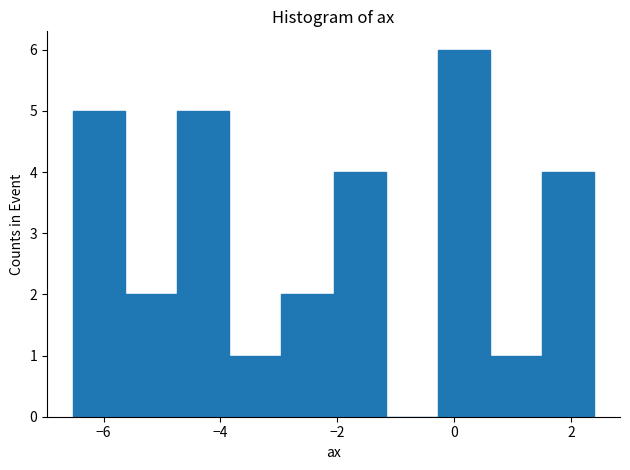

Which range on the x-axis has the tallest bar?

-0.2 to 0.6